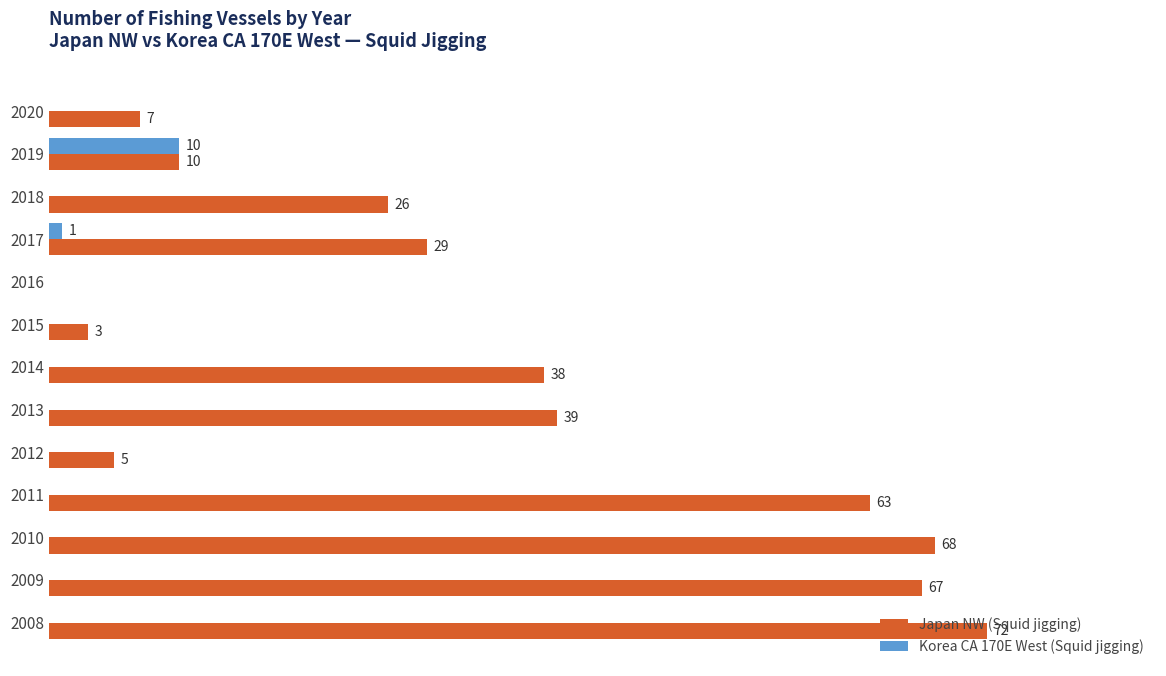

Which series changed the most between 2020 and 2011?

Japan NW (Squid jigging)